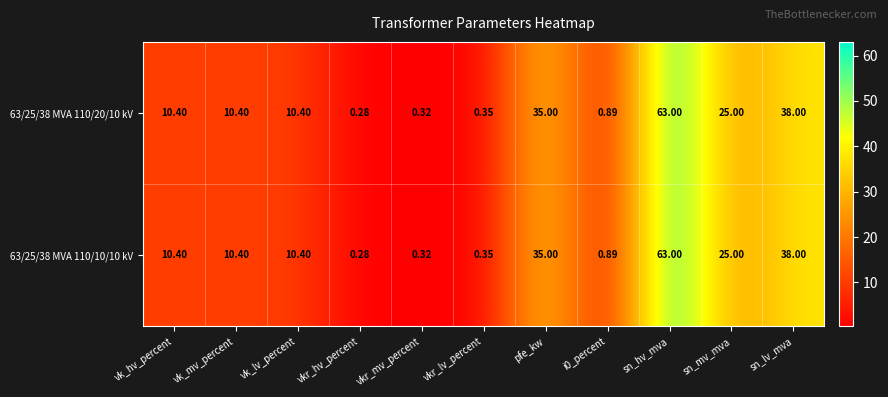

Where does the 63/25/38 MVA 110/10/10 kV series first go above 10?

vk_hv_percent